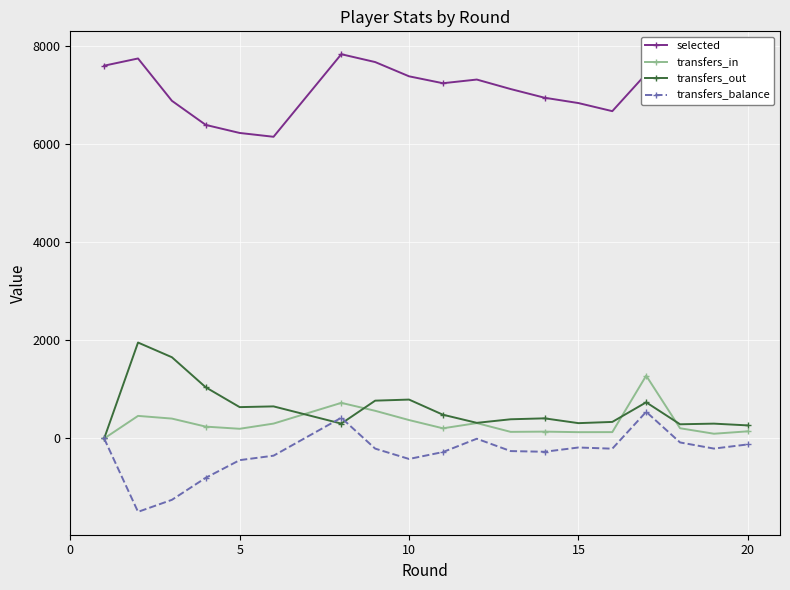

How many categories are shown in the chart?

19